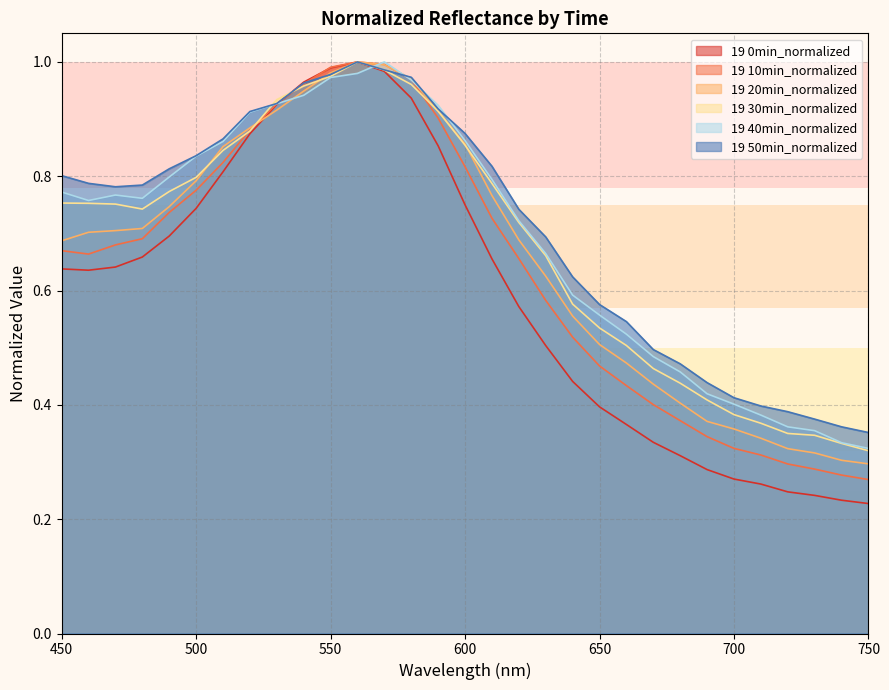

Reading right to left, list all the values displayed in this chart.

19 0min_normalized: 0.2	0.2	0.2	0.2	0.3	0.3	0.3	0.3	0.3	0.4	0.4	0.4	0.5	0.6	0.7	0.7	0.9	0.9	1.0	1.0	1.0	1.0	0.9	0.9	0.8	0.7	0.7	0.7	0.6	0.6	0.6
19 10min_normalized: 0.3	0.3	0.3	0.3	0.3	0.3	0.3	0.4	0.4	0.4	0.5	0.5	0.6	0.7	0.7	0.8	0.9	1.0	1.0	1.0	1.0	1.0	0.9	0.9	0.8	0.8	0.7	0.7	0.7	0.7	0.7
19 20min_normalized: 0.3	0.3	0.3	0.3	0.3	0.4	0.4	0.4	0.4	0.5	0.5	0.6	0.6	0.7	0.8	0.9	0.9	1.0	1.0	1.0	1.0	0.9	0.9	0.9	0.9	0.8	0.7	0.7	0.7	0.7	0.7
19 30min_normalized: 0.3	0.3	0.3	0.3	0.4	0.4	0.4	0.4	0.5	0.5	0.5	0.6	0.7	0.7	0.8	0.9	0.9	1.0	1.0	1.0	1.0	1.0	0.9	0.9	0.8	0.8	0.8	0.7	0.8	0.8	0.8
19 40min_normalized: 0.3	0.3	0.4	0.4	0.4	0.4	0.4	0.5	0.5	0.5	0.6	0.6	0.7	0.7	0.8	0.9	0.9	1.0	1.0	1.0	1.0	0.9	0.9	0.9	0.9	0.8	0.8	0.8	0.8	0.8	0.8
19 50min_normalized: 0.4	0.4	0.4	0.4	0.4	0.4	0.4	0.5	0.5	0.5	0.6	0.6	0.7	0.7	0.8	0.9	0.9	1.0	1.0	1.0	1.0	1.0	0.9	0.9	0.9	0.8	0.8	0.8	0.8	0.8	0.8